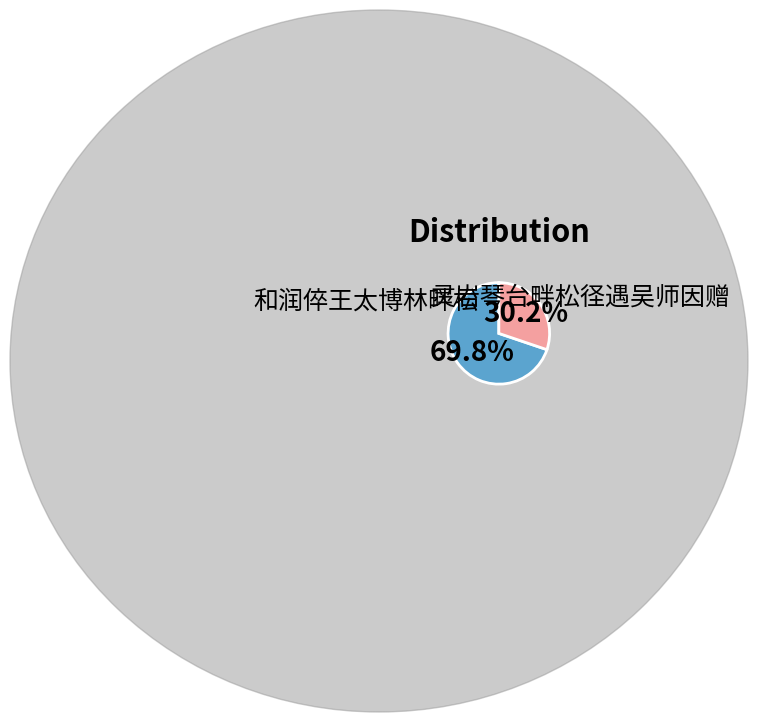

Is there a majority slice in this chart?

Yes